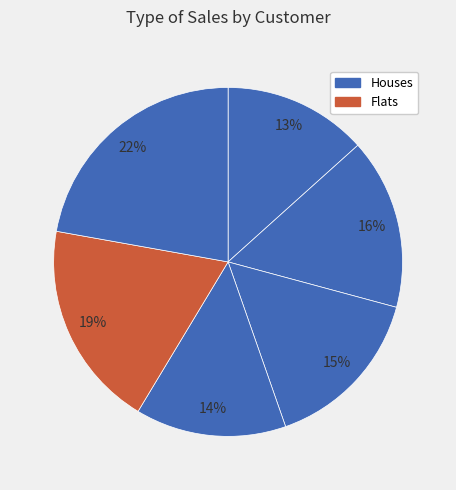

Count the number of slices in the pie.

6